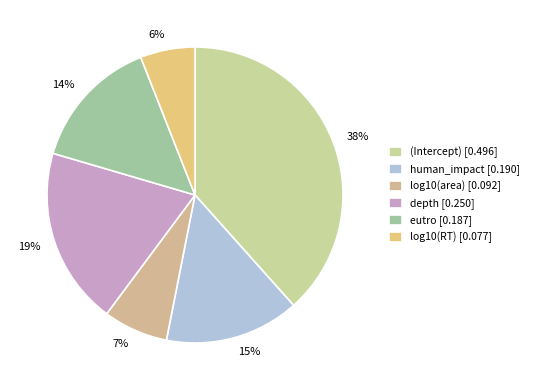

Count the number of slices in the pie.

6